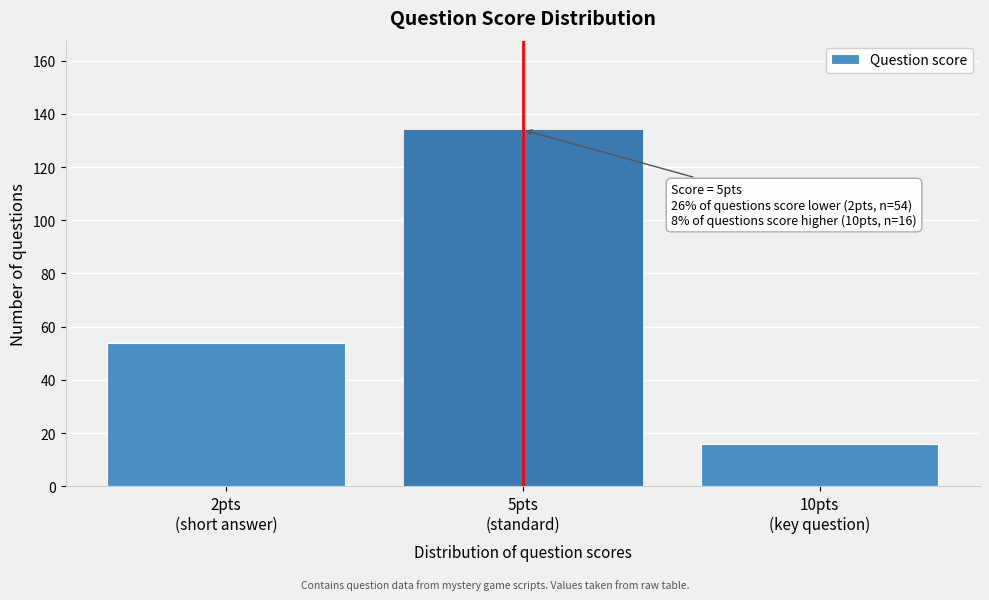

Reading right to left, list all the values displayed in this chart.

16	134	54